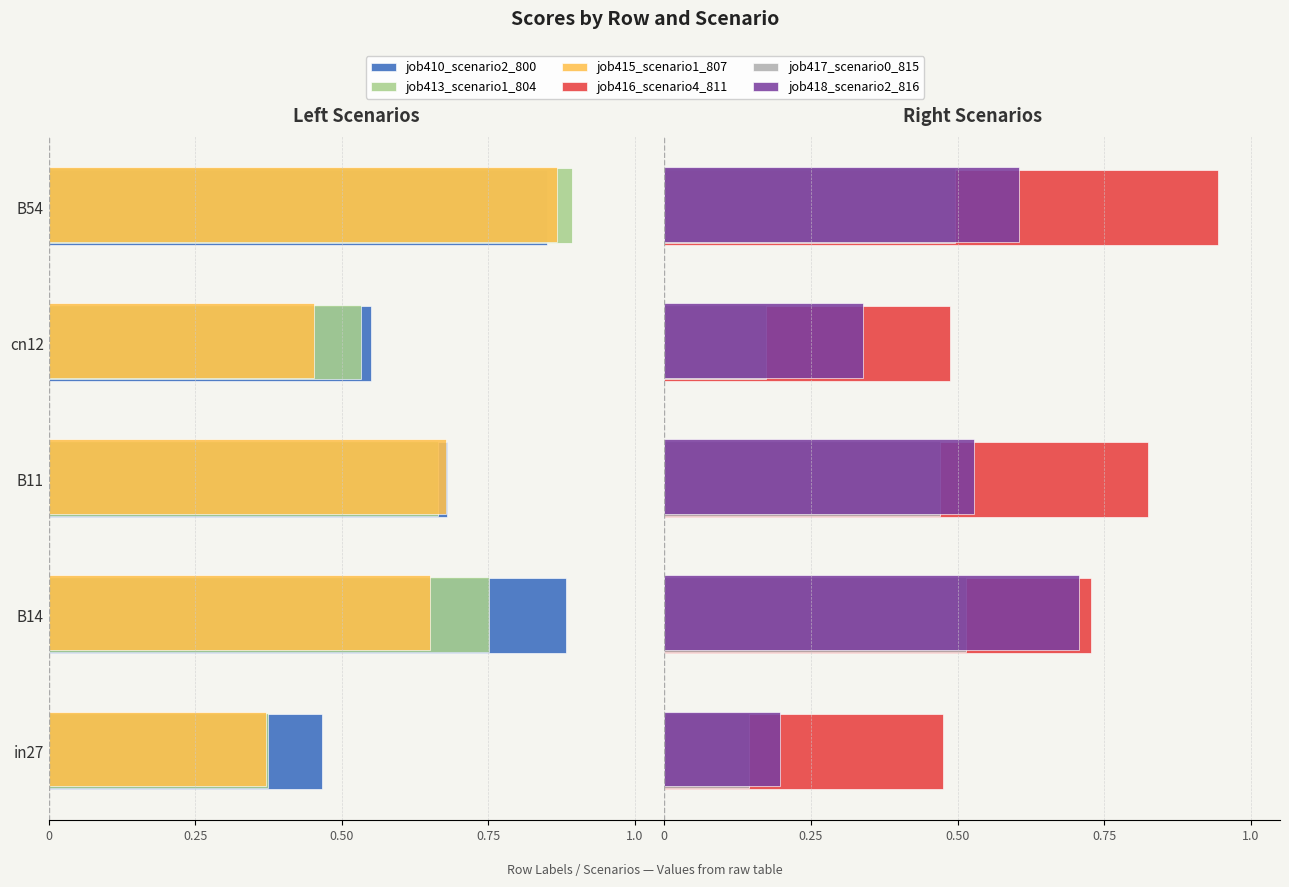

Count the number of categories in the chart.

5